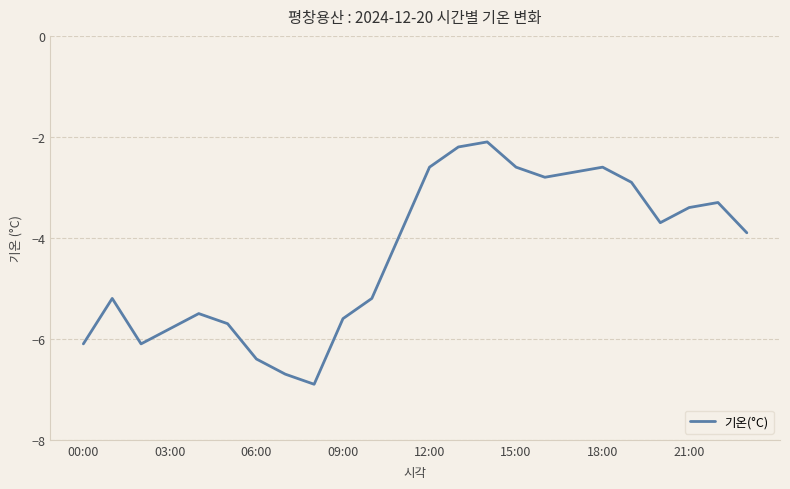

How many lines are shown in the chart?

1